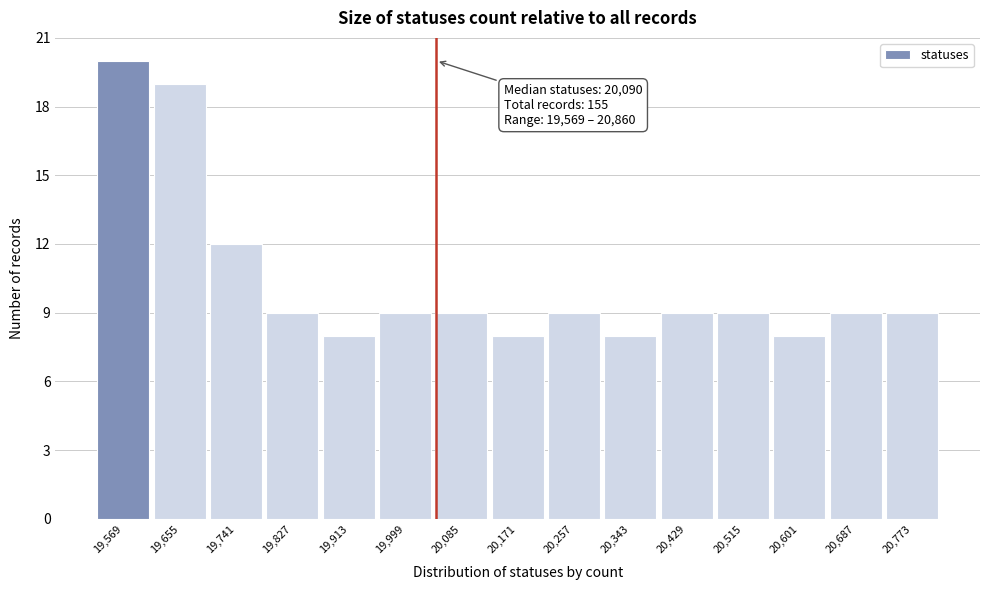

Reading right to left, list all the values displayed in this chart.

9	9	8	9	9	8	9	8	9	9	8	9	12	19	20